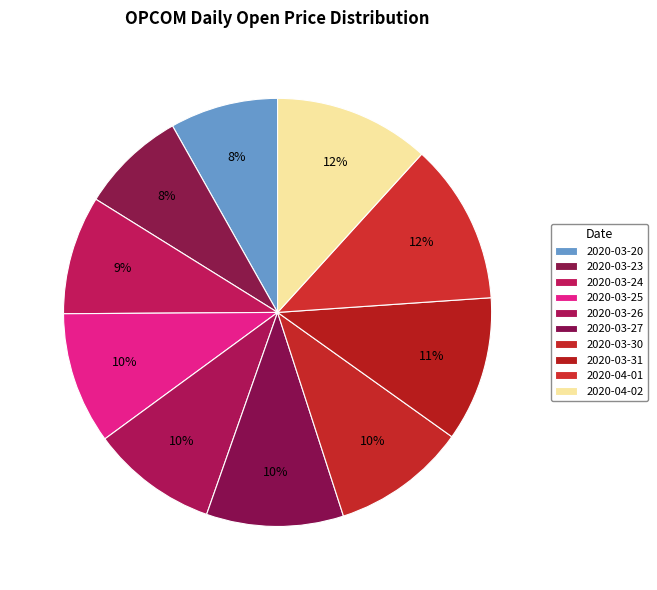

To the nearest percent, what percentage of the pie is 2020-03-26?

10%